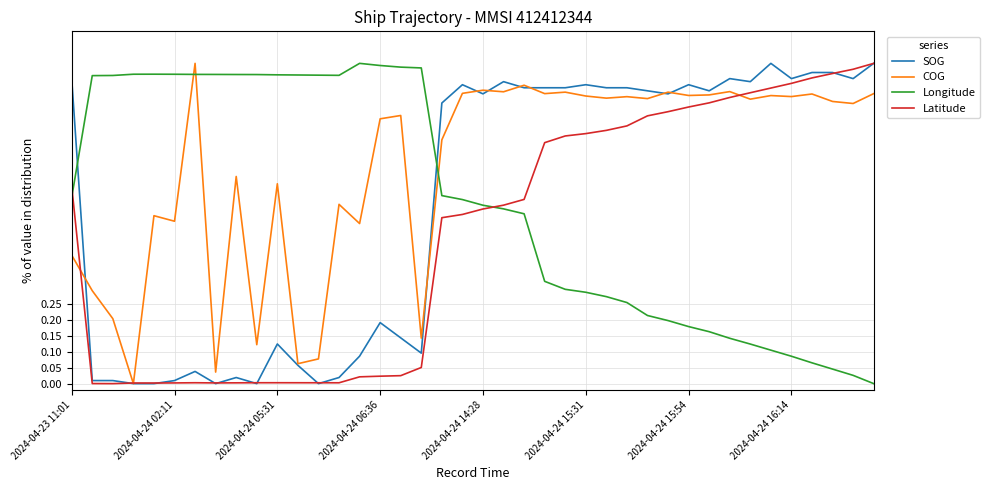

After their last crossing, which series has the higher values: COG or Longitude?

COG